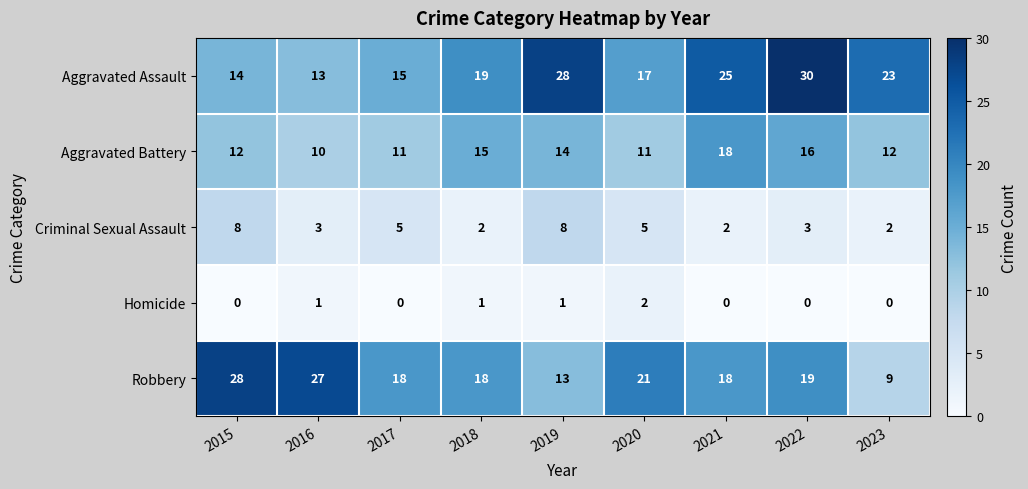

Which series changed the most between 2015 and 2017?

Robbery